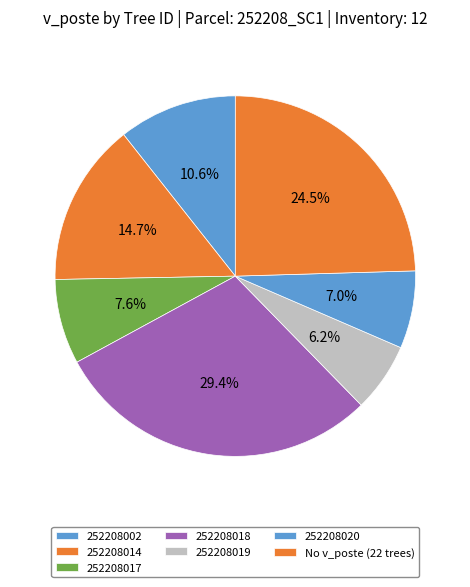

What is the largest slice in the pie chart?

252208018